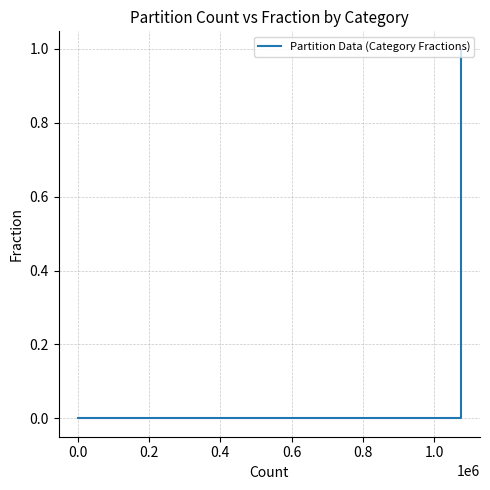

What is the difference between the maximum and second lowest values?

1.0